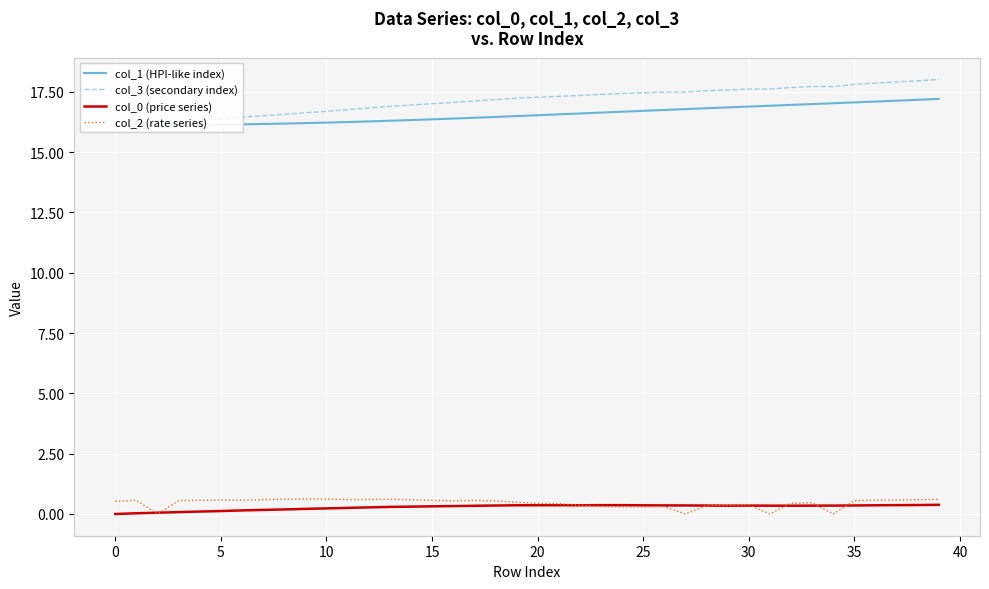

The value of col_2 (rate series) at 10 is 0.6. True or false?

True